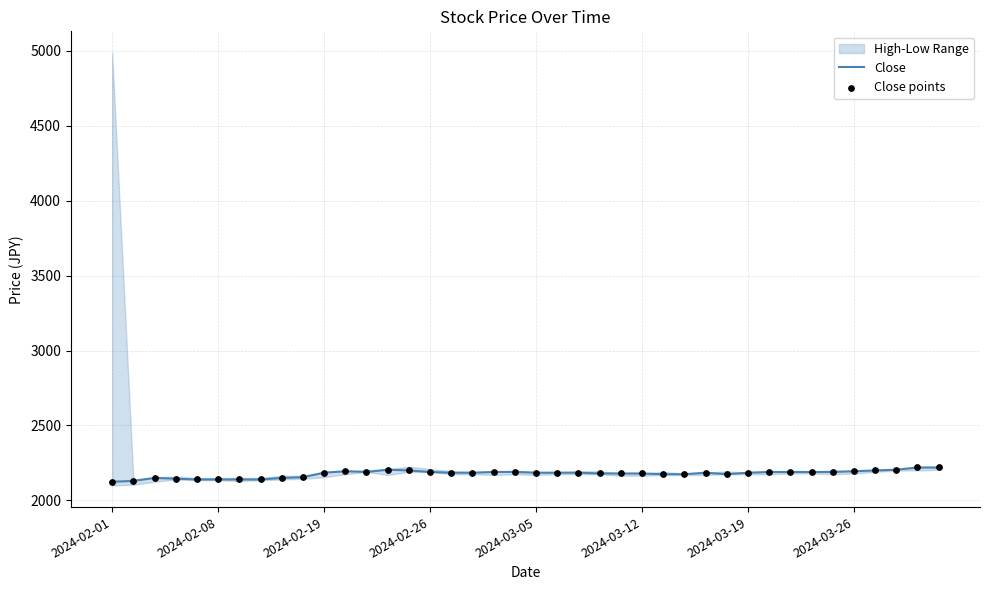

Which series reaches the minimum Y coordinate?

Close